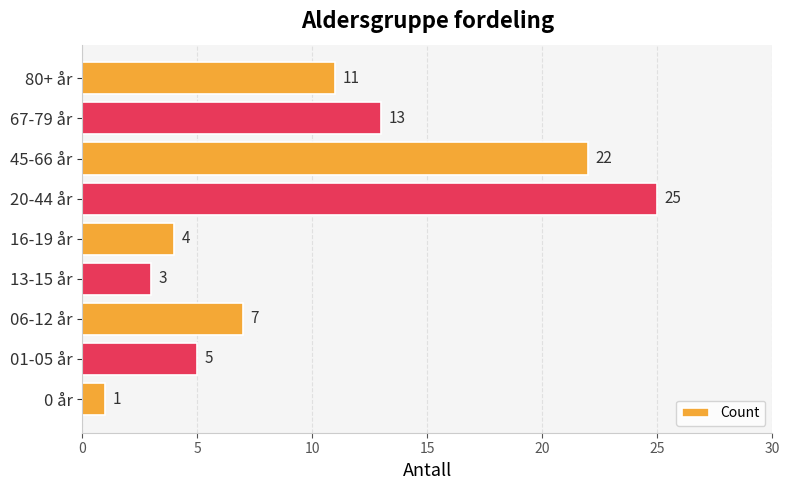

Where is the data nearest to the value 13?

67-79 år